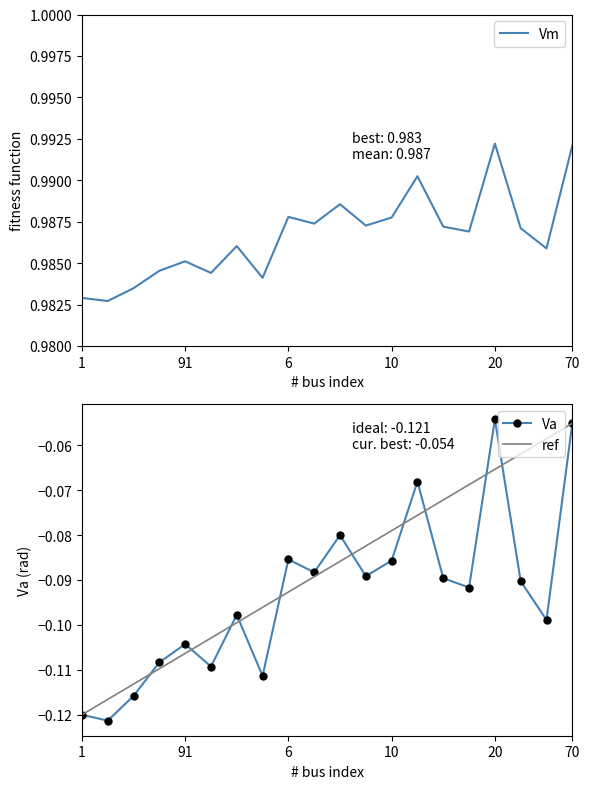

What are all the series names shown in the legend?

Vm, Va, ref